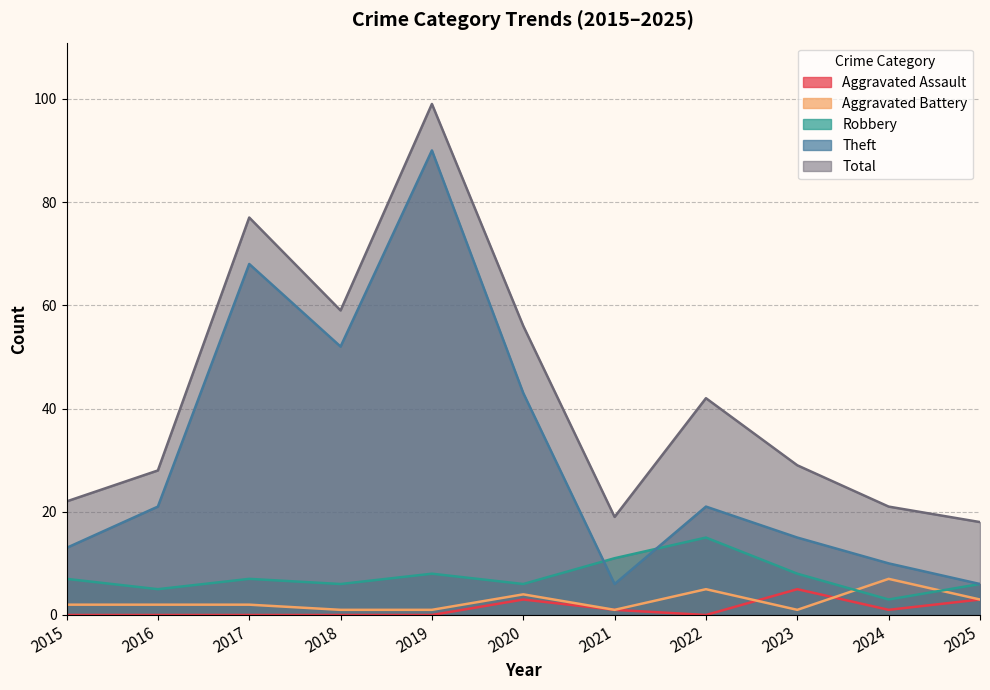

What is the spread (max minus min) of values at 2024?

20